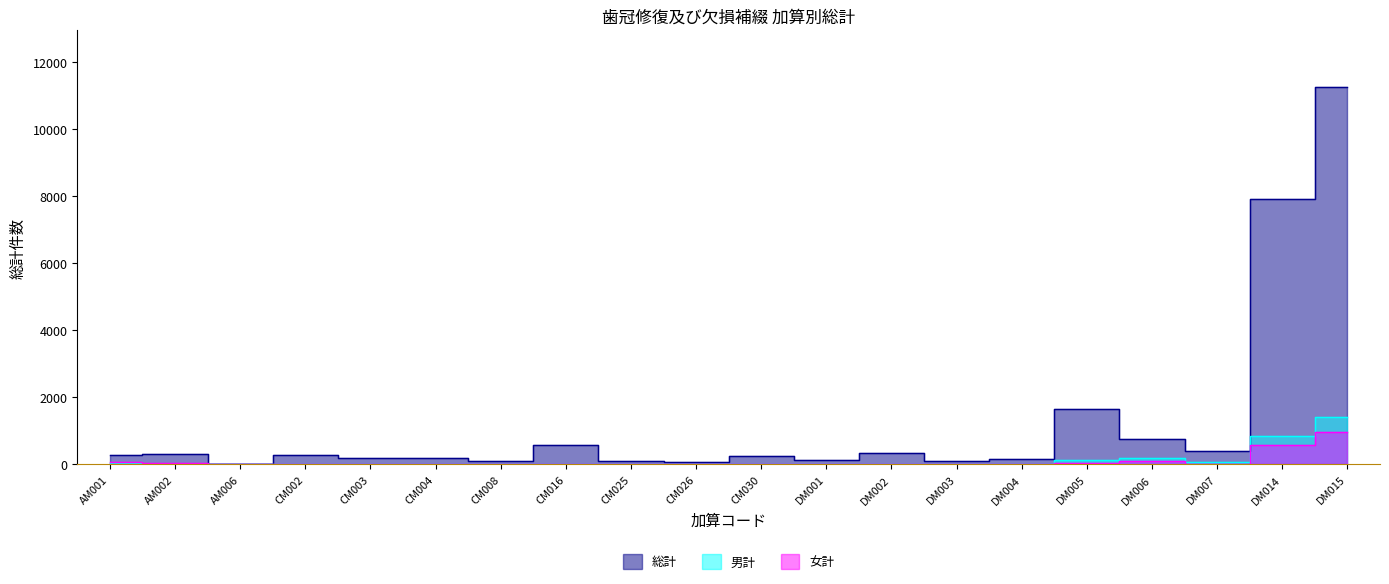

What is the total value across all series at DM007?

486